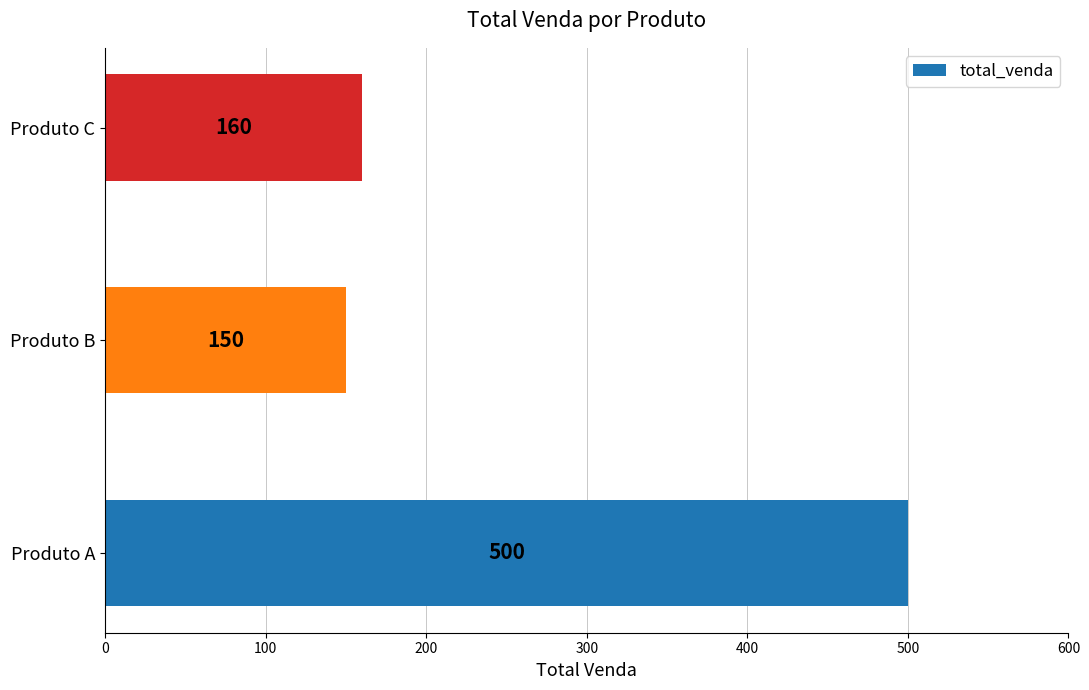

What is the ratio of the value at Produto B to the value at Produto A?

0.3